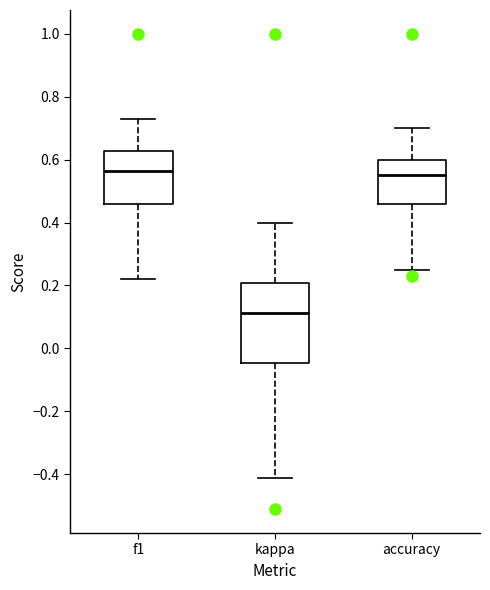

Which box is the tallest, from its lower edge to its upper edge?

kappa